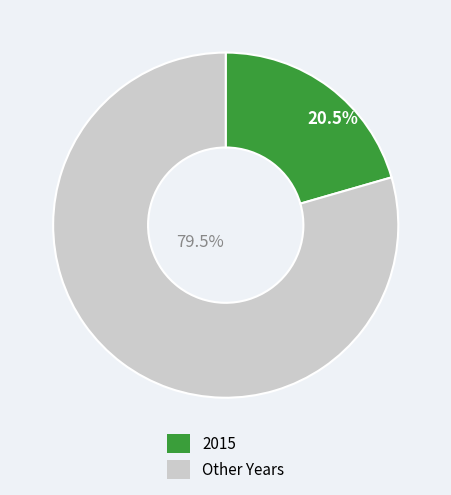

Do Other Years and 2015 together represent more than half of the pie?

Yes